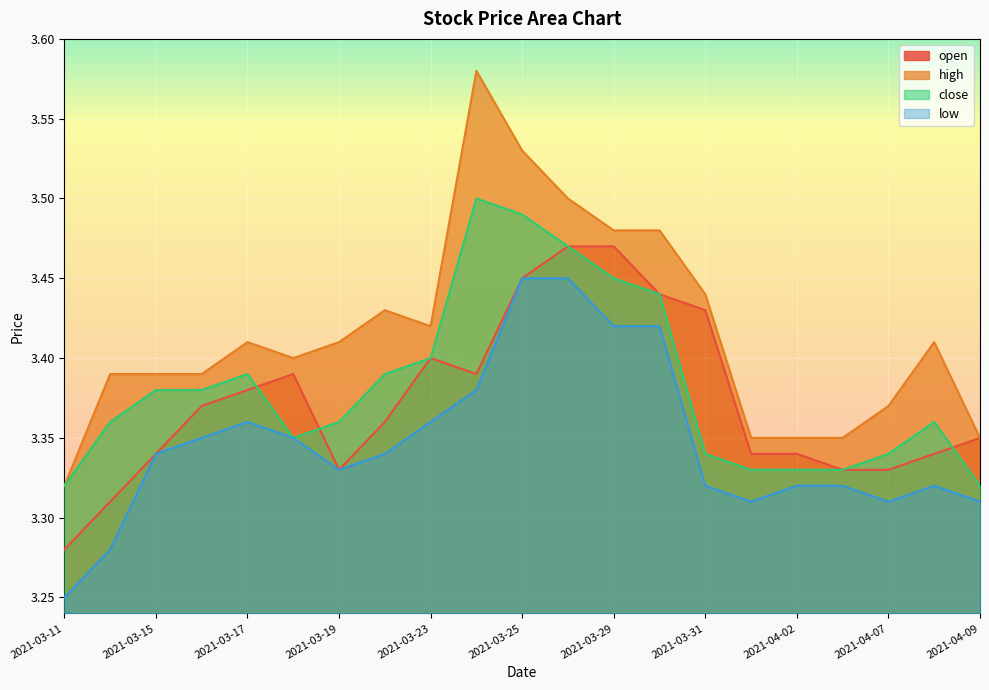

True or false: open and low intersect in this chart.

False